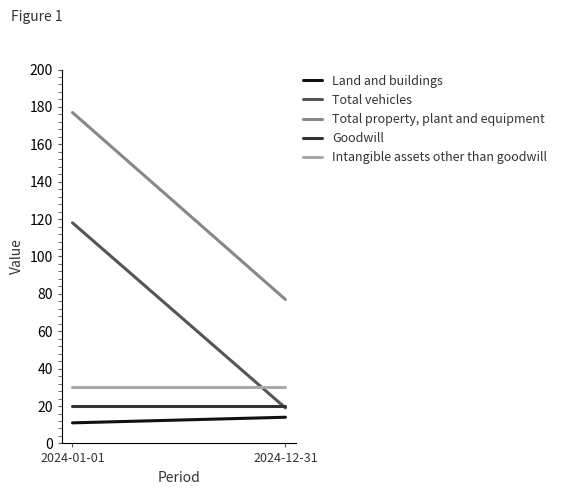

Which series has the largest range (max minus min)?

Total property, plant and equipment